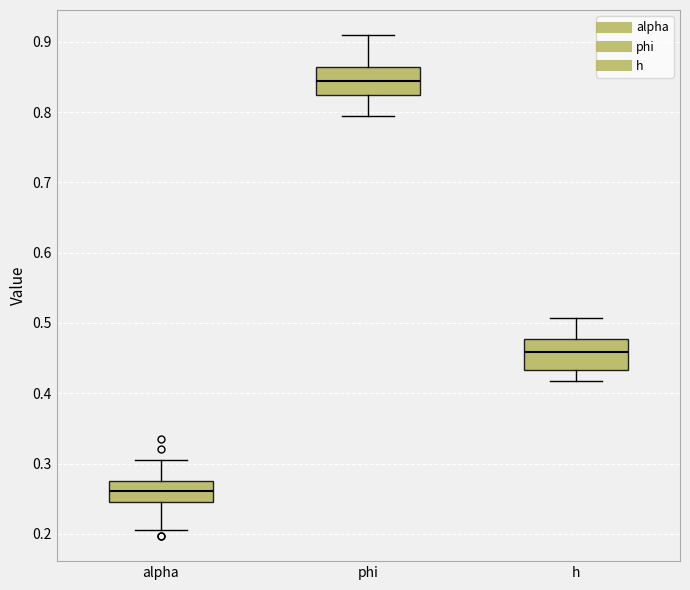

Reading left to right, transcribe this box plot: for each box, give where its median line is, the range the box spans, and where its two whiskers end, as read against the y-axis. The values are not printed on the chart, so give them approximately, as read against the axis.

alpha: median 0.26, box 0.25 to 0.27, whiskers 0.21 to 0.31
phi: median 0.84, box 0.82 to 0.86, whiskers 0.79 to 0.91
h: median 0.46, box 0.43 to 0.48, whiskers 0.42 to 0.51